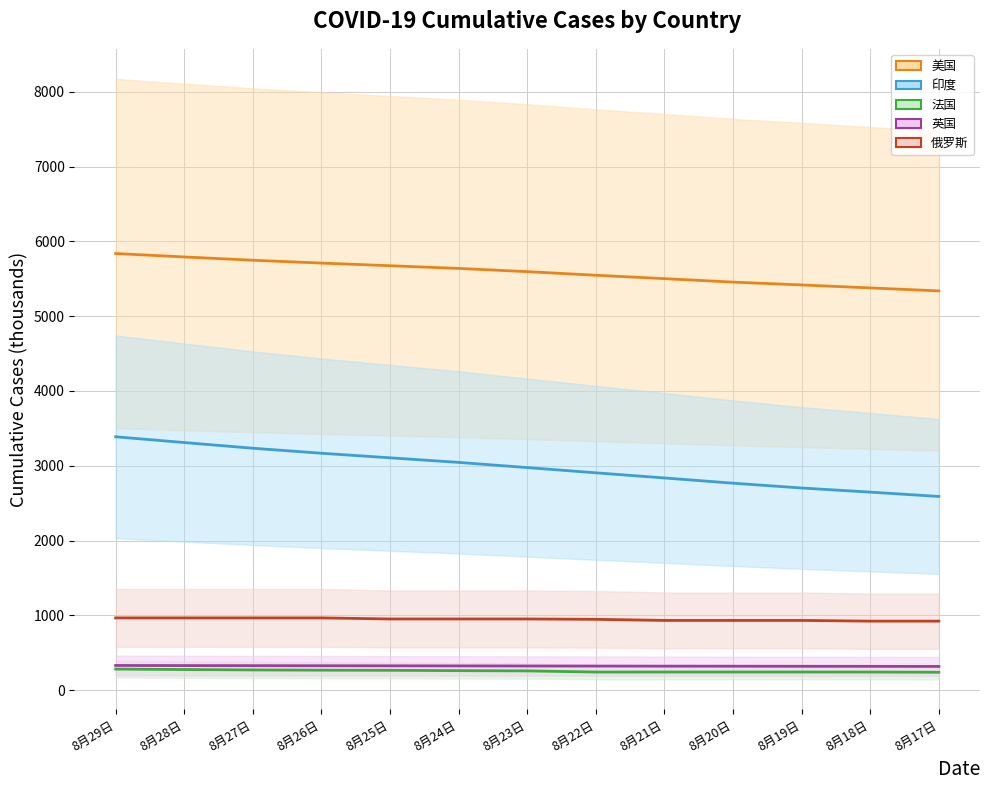

The 美国 (line) series shows 5595.1 at 8月23日. True or false?

True